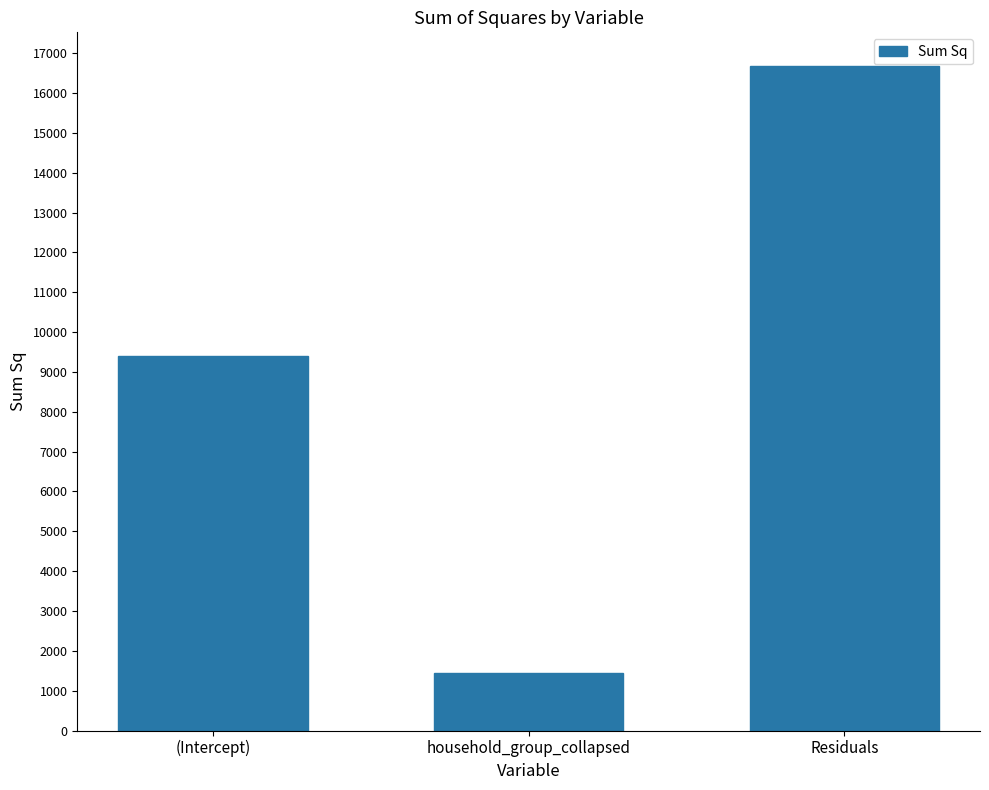

Reading right to left, list all the values displayed in this chart.

Residuals=16691.1	household_group_collapsed=1441.5	(Intercept)=9406.0